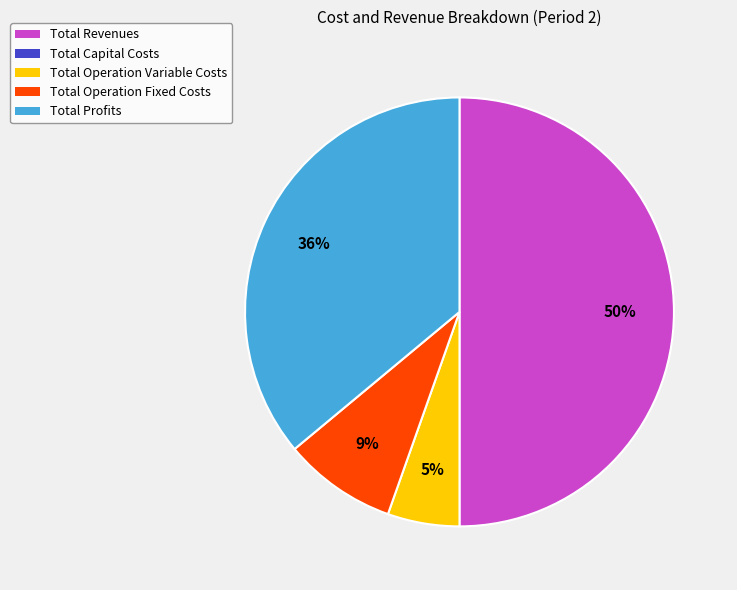

To the nearest percent, what is the difference between the largest and smallest slice percentages?

45%